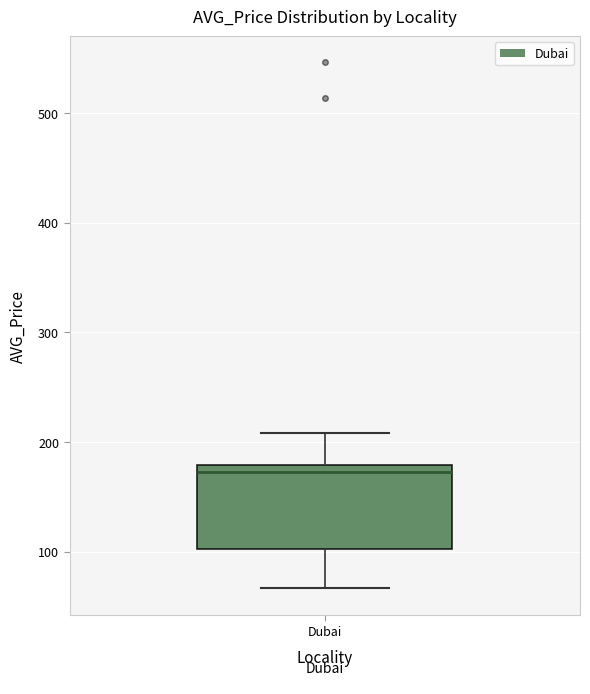

Transcribe this box plot: give where the median line is, the range the box spans, and where the two whiskers end, as read against the y-axis. The values are not printed on the chart, so give them approximately, as read against the axis.

median 170, box 100 to 180, whiskers 70 to 210